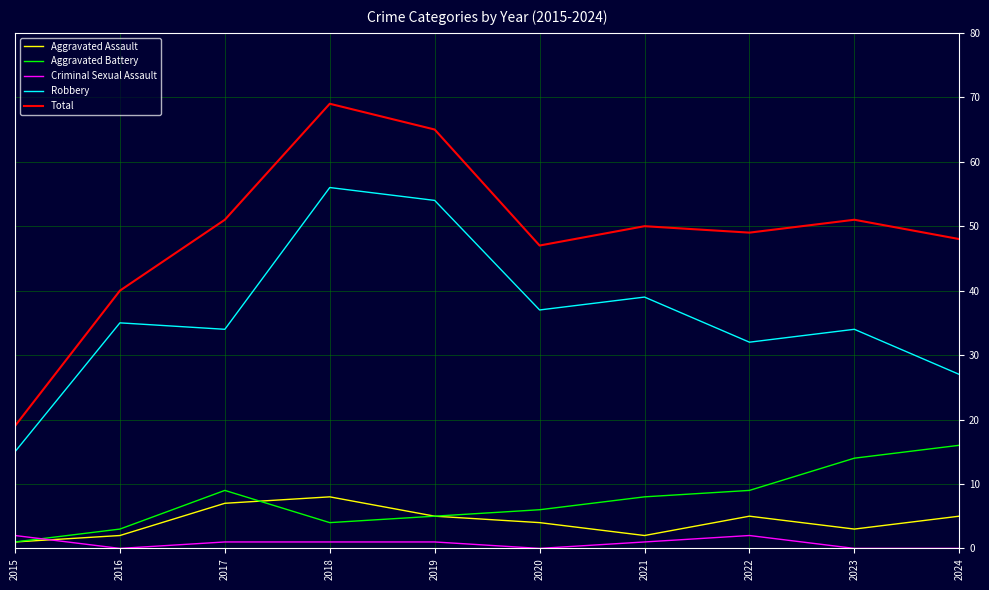

At 2024, list the series in order from largest to smallest.

Total, Robbery, Aggravated Battery, Aggravated Assault, Criminal Sexual Assault